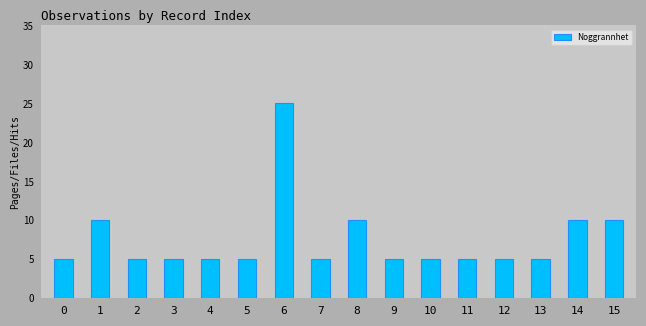

How many bars are there in total?

16